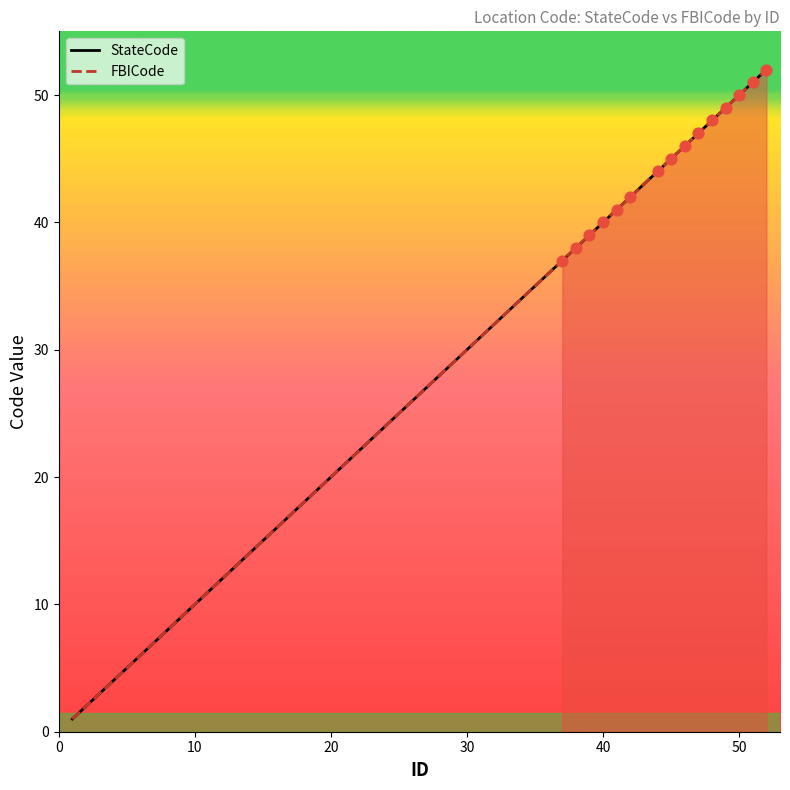

Which series reaches the maximum Y coordinate?

StateCode